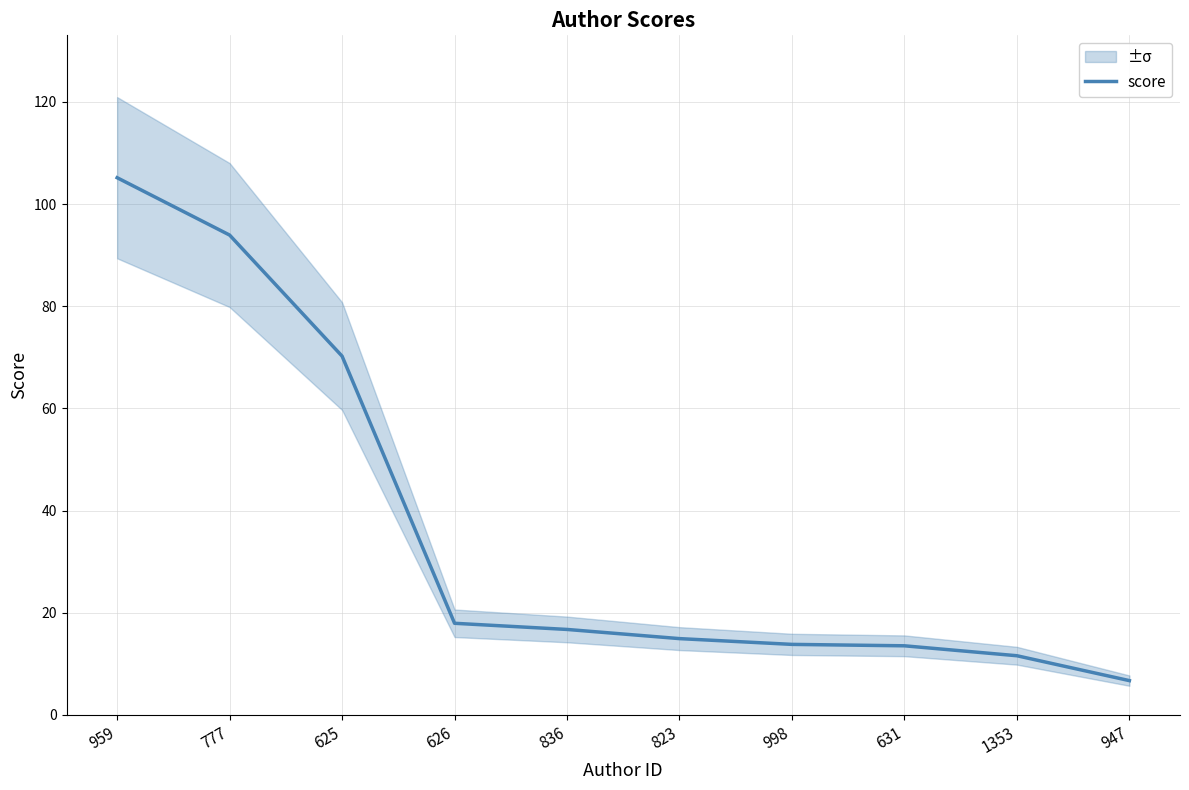

What is the ratio of the value at 631 to the value at 626?

0.8